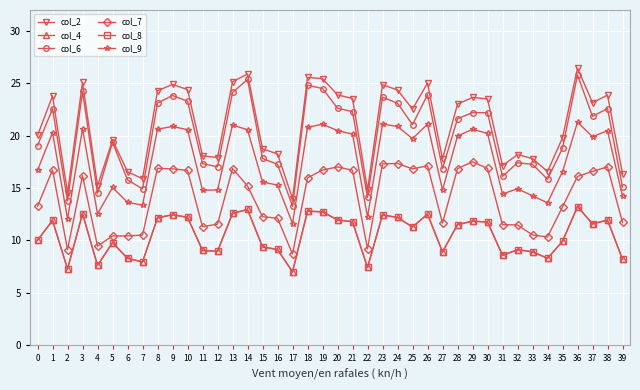

Does the chart have visible grid lines?

Yes